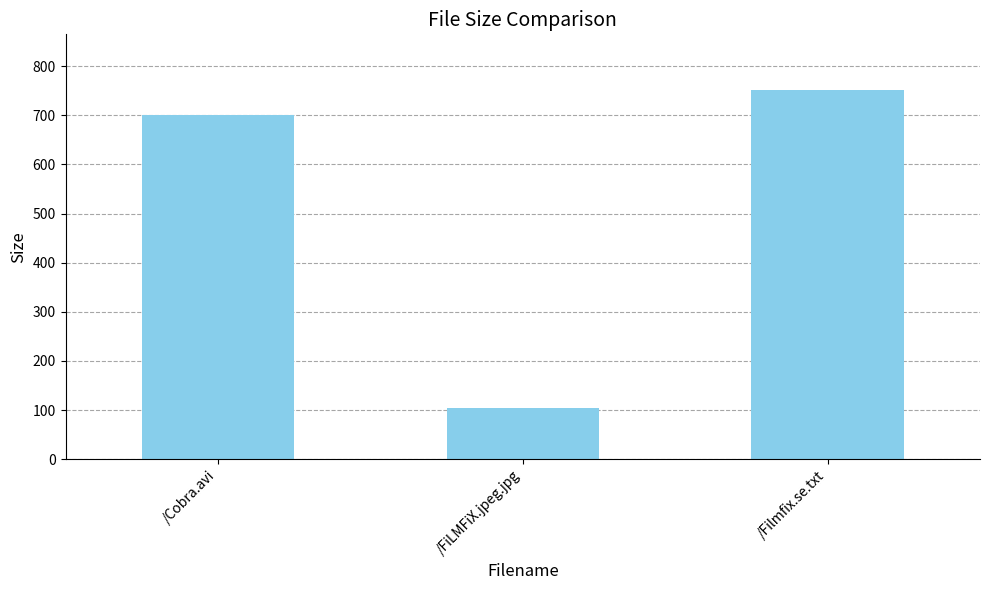

What is the difference between the second highest and minimum values?

596.1